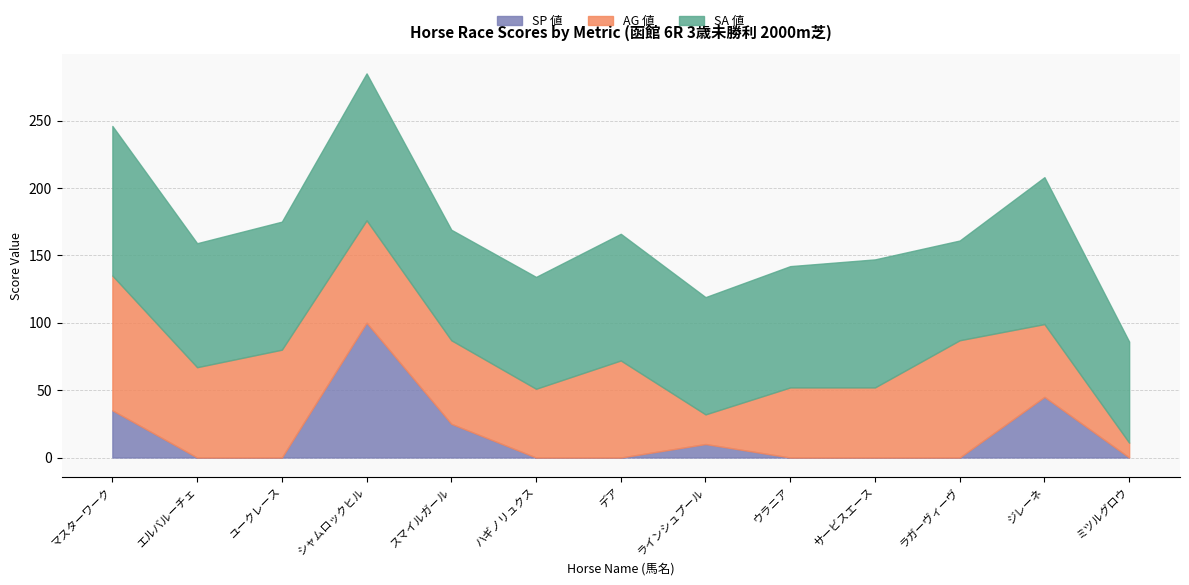

Which series ends up on top after the final intersection of SA 値 and AG 値?

SA 値